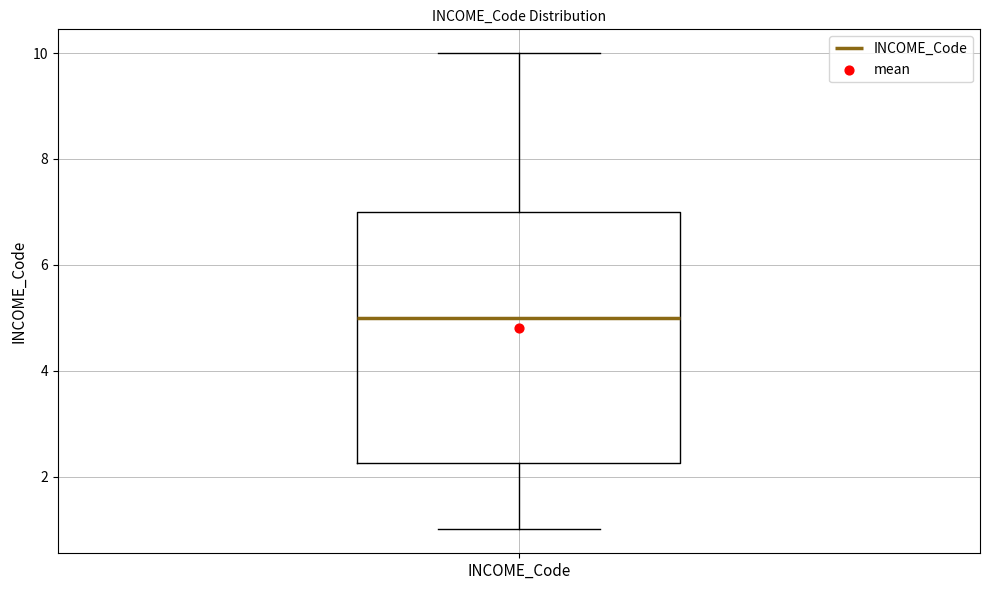

Transcribe this box plot: give where the median line is, the range the box spans, and where the two whiskers end, as read against the y-axis. The values are not printed on the chart, so give them approximately, as read against the axis.

median 5.0, box 2.2 to 7.0, whiskers 1.0 to 10.0